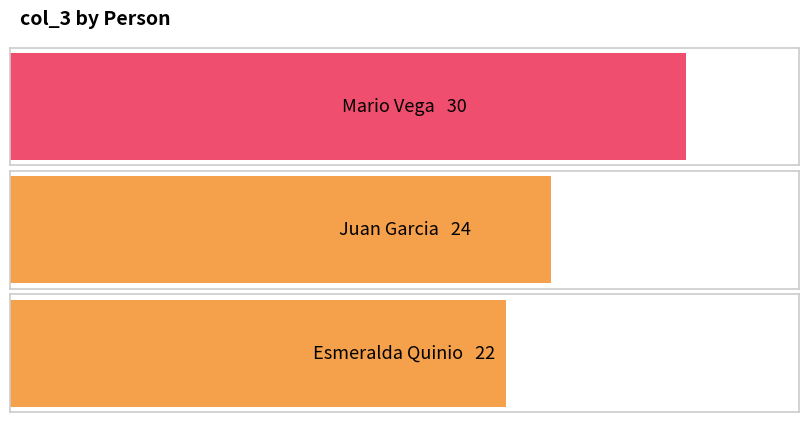

The chart shows a value of 30 at Mario Vega. True or false?

True